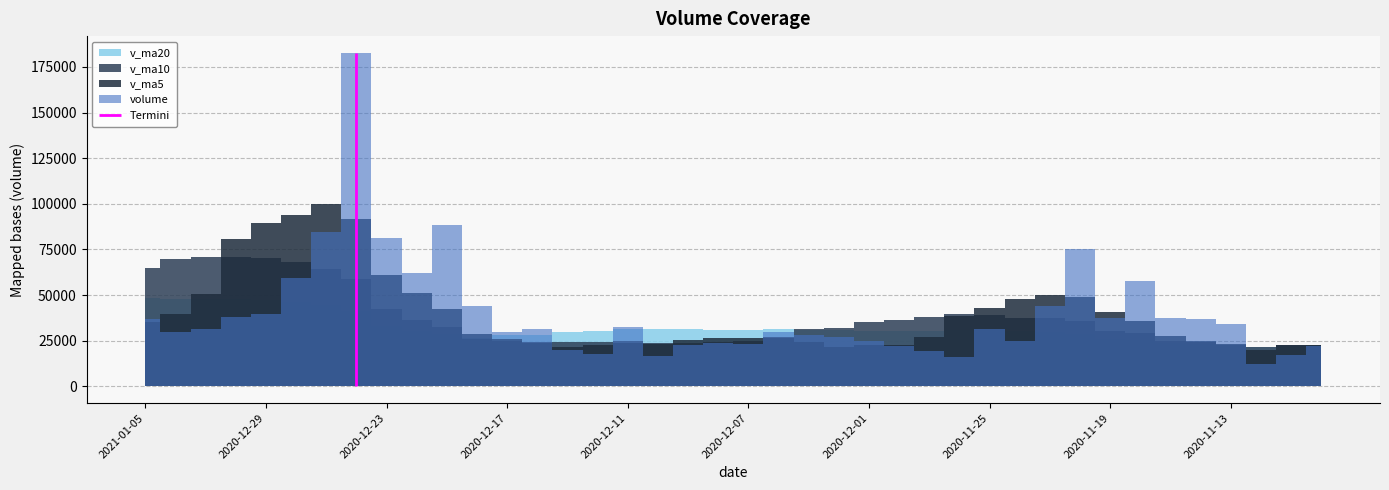

Where do v_ma5 and v_ma20 first cross each other?

2021-01-04 and 2020-12-31